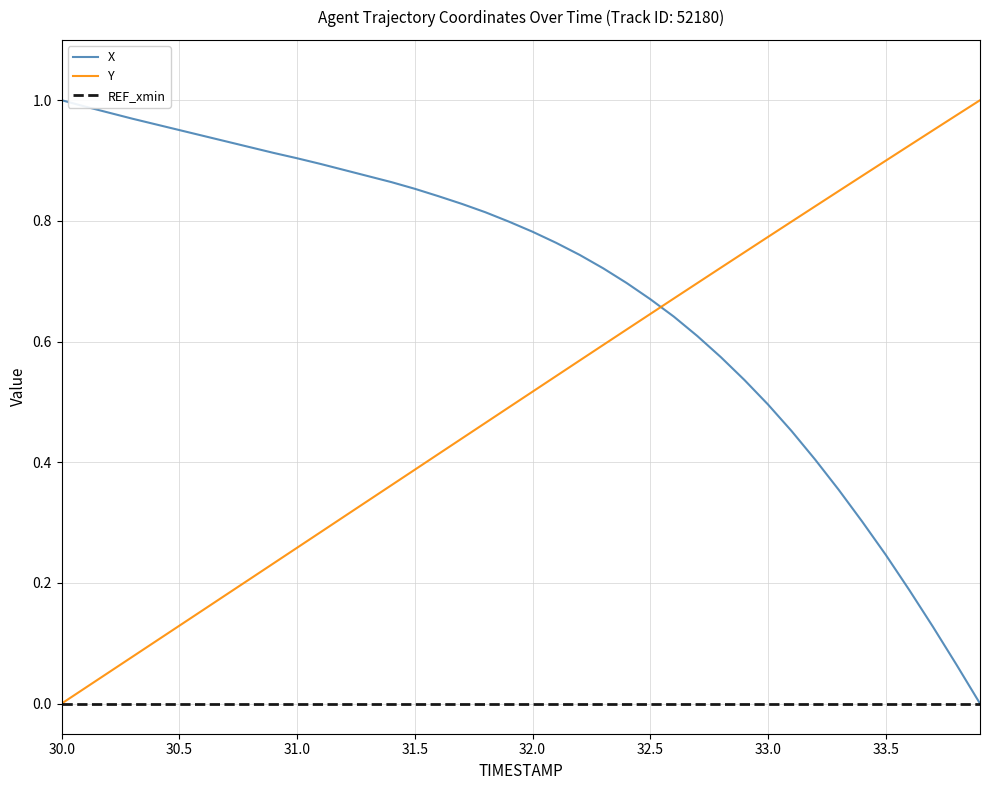

How many lines are shown in the chart?

3